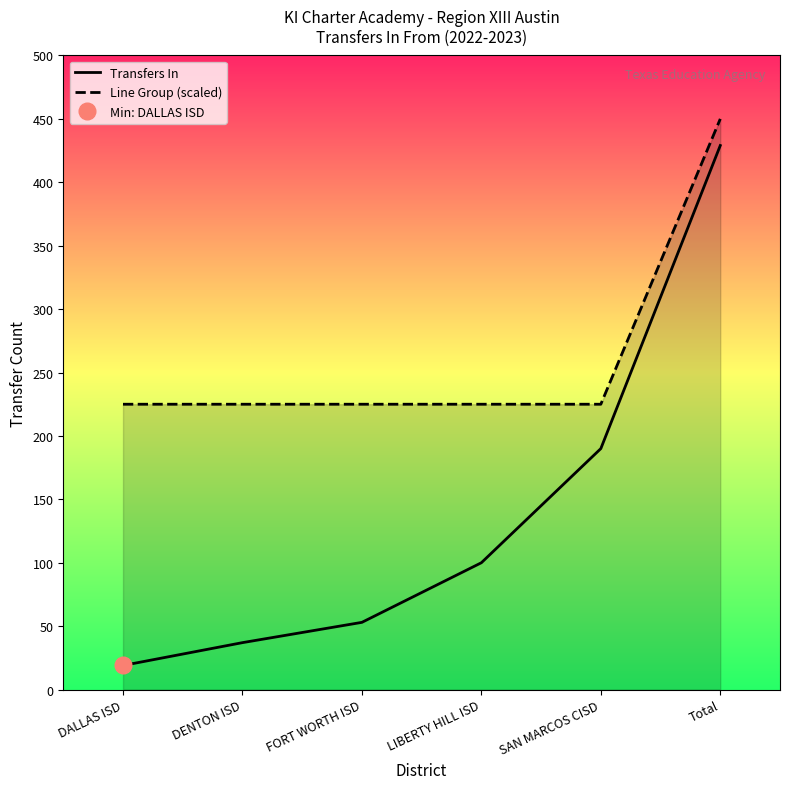

Which category has the highest value across all series?

Total